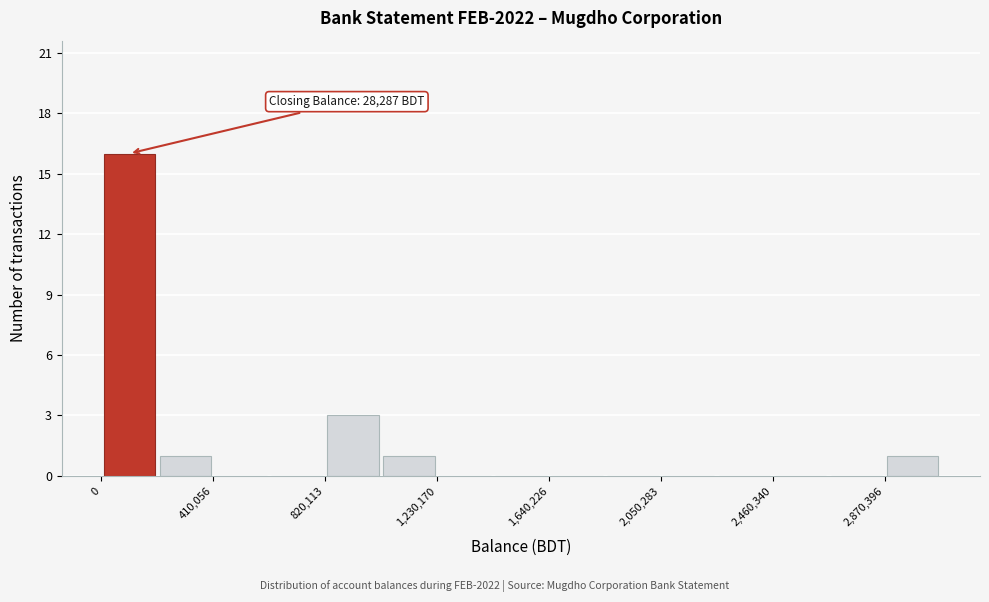

Over which range of the x-axis is the bar tallest?

0 to 200000